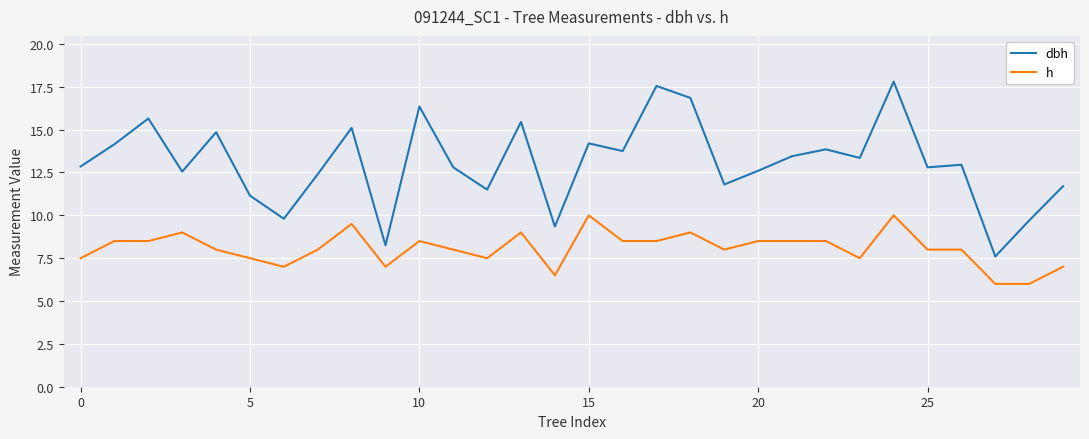

Does the chart have visible grid lines?

Yes